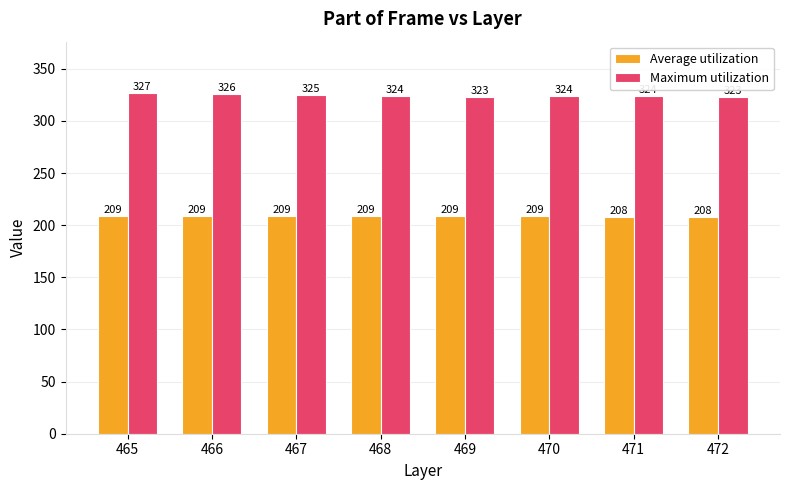

Rank the series by their average value, from lowest to highest.

Average utilization, Maximum utilization